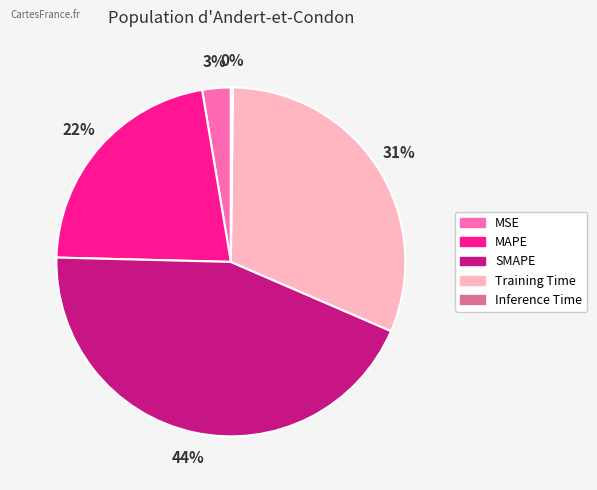

To the nearest percent, what is the combined percentage of SMAPE and Training Time?

75%